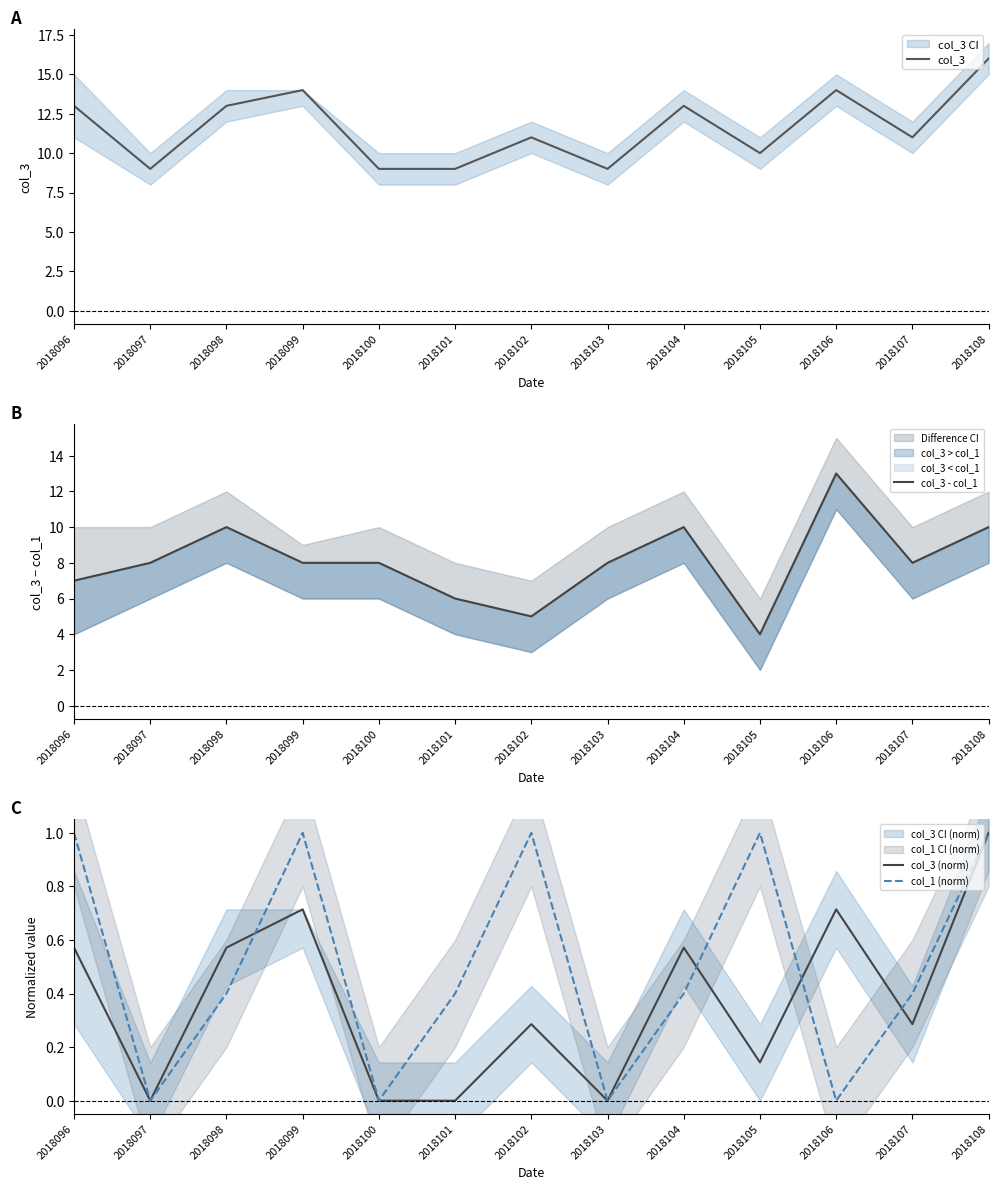

At which label is col_3 - col_1 closest to 8?

2018097